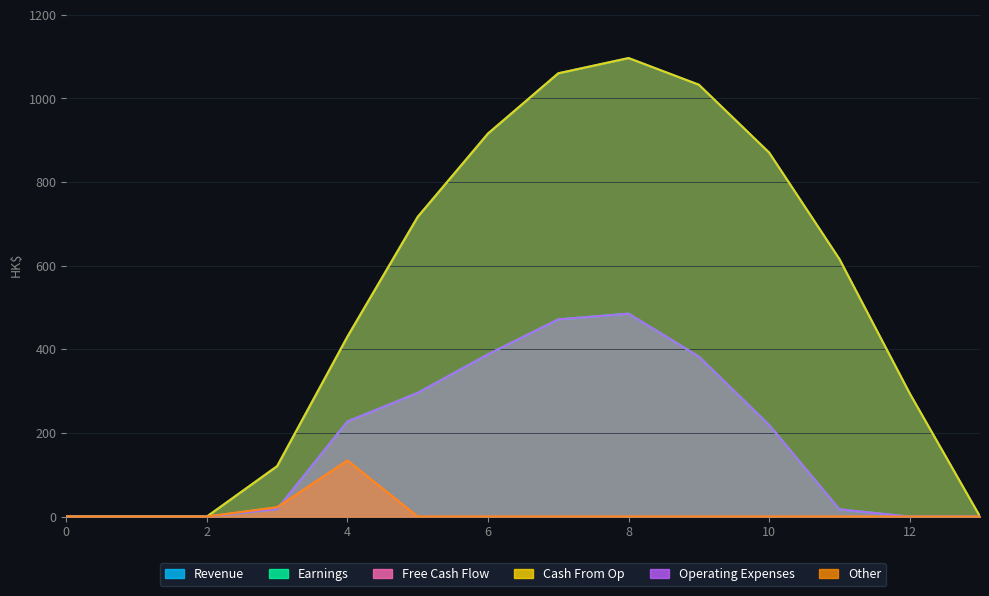

At 13, list the series in order from smallest to largest.

Series_0, Series_1, Series_2, Series_3, Series_4, Series_5